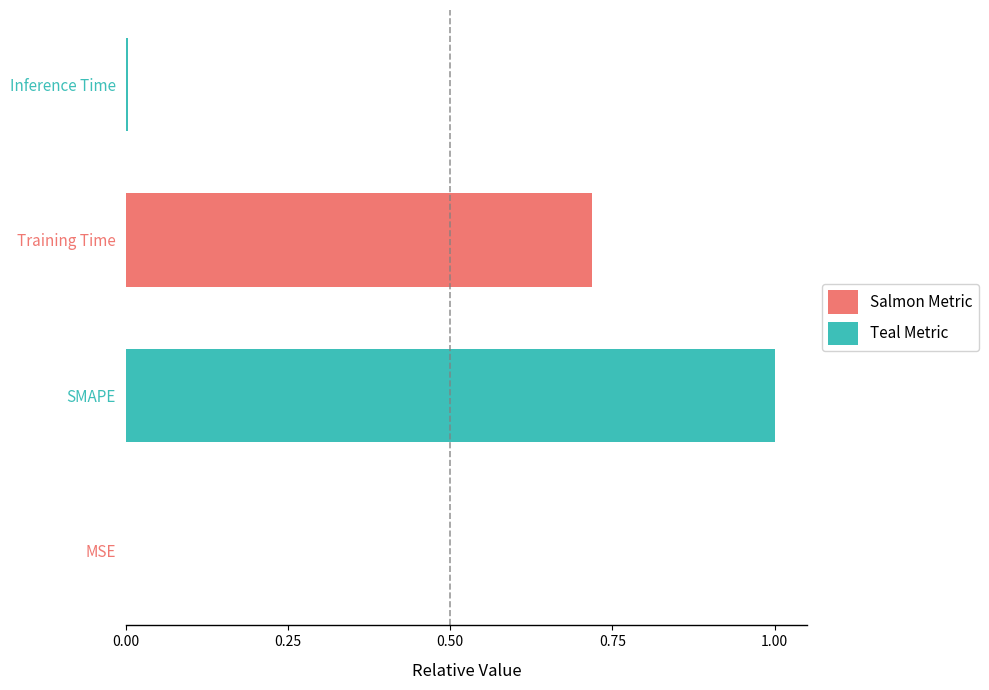

What is the sum of all values?

1.7